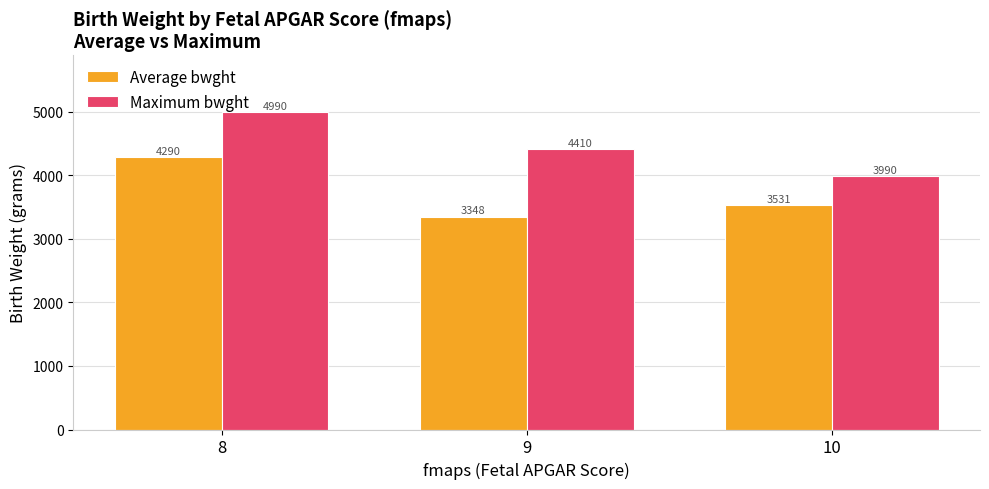

The value of Average bwght at 10 is 3531.2. True or false?

True